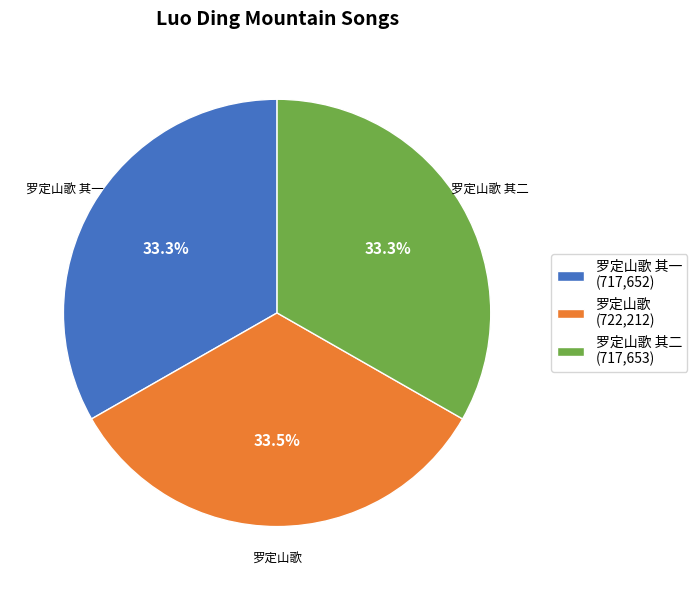

How much of the chart is everything except 罗定山歌 (722,212)?

66.5%